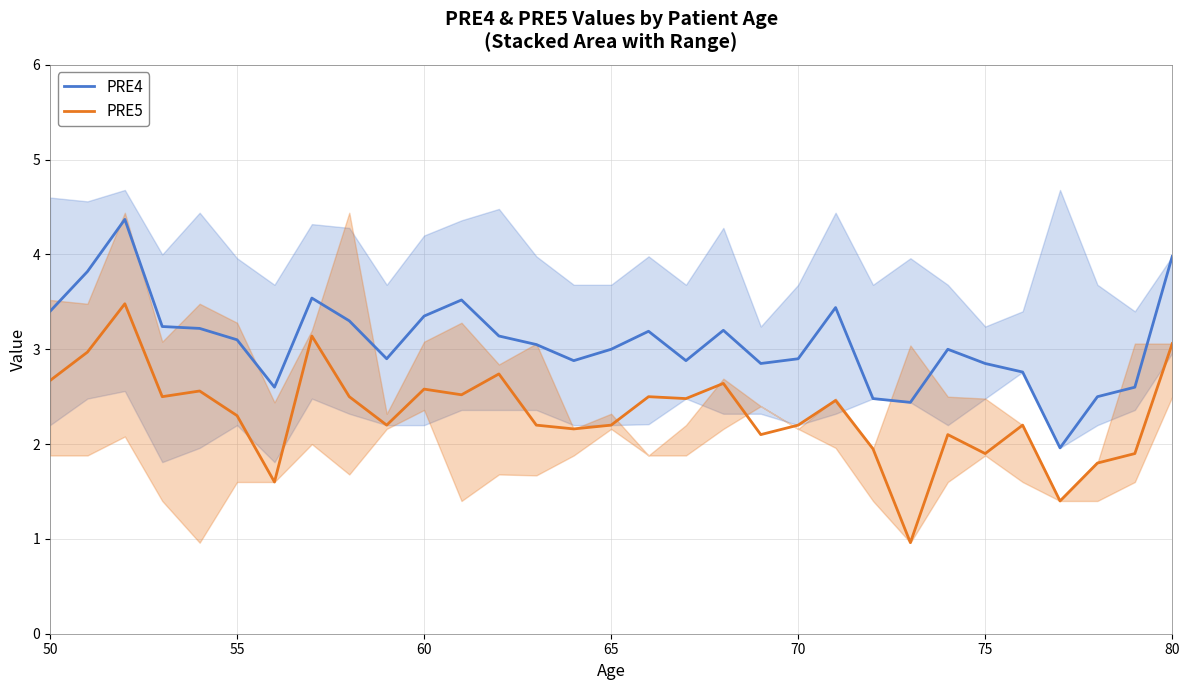

What is the highest value of the PRE4 series?

4.4